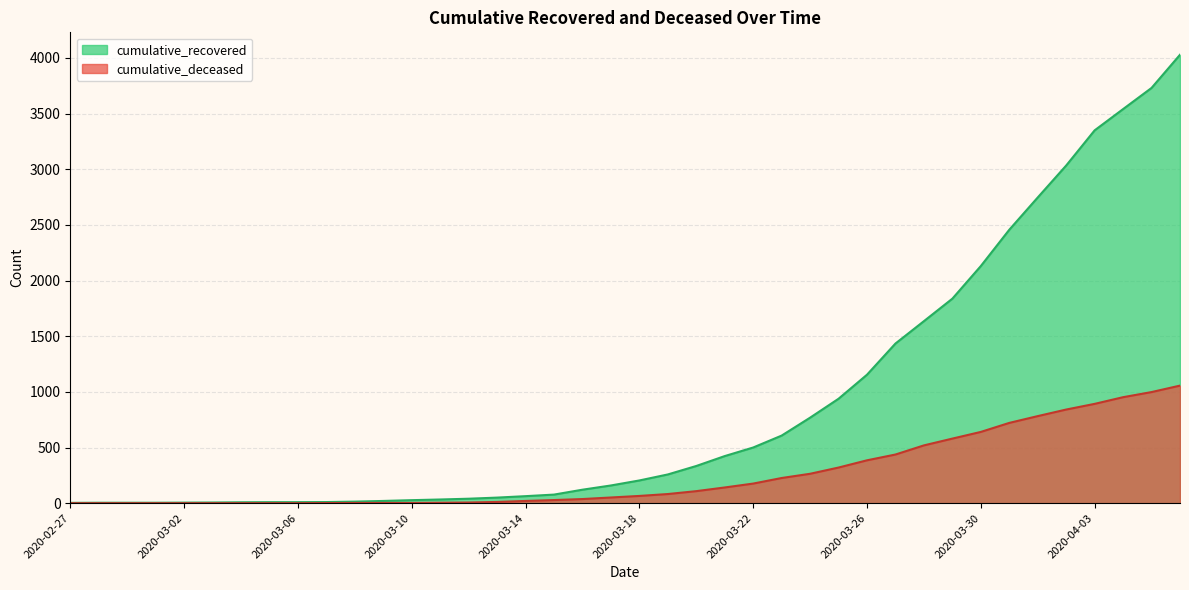

At which label is cumulative_deceased closest to 528?

2020-03-28